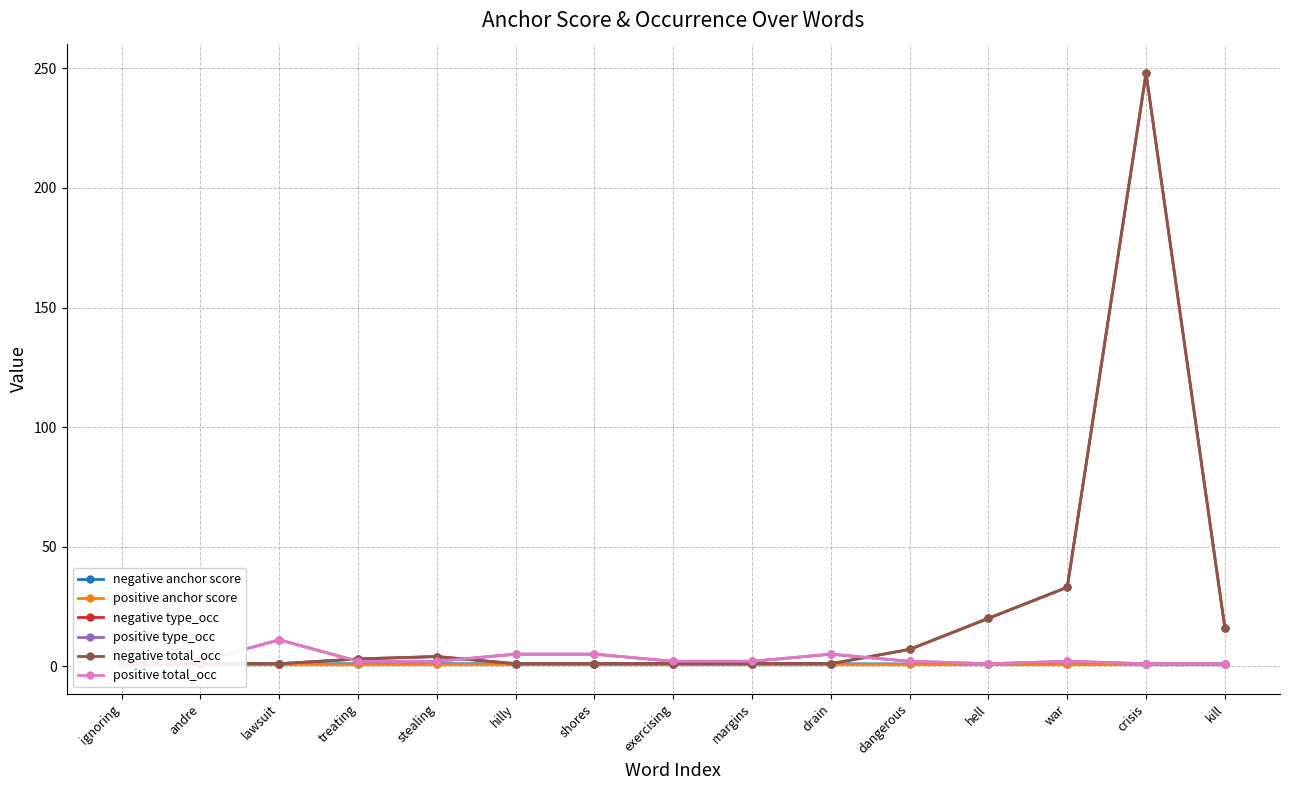

Reading right to left, extract all data points from this chart.

negative anchor score: 0.8	0.8	0.9	0.9	0.9	1.0	1.0	1.0	1.0	1.0	1.0	1.0	1.0	1.0	1.0
positive anchor score: 1.0	1.0	1.0	1.0	1.0	1.0	1.0	1.0	1.0	1.0	1.0	1.0	1.0	1.0	1.0
negative type_occ: 16.0	248.0	33.0	20.0	7.0	1.0	1.0	1.0	1.0	1.0	4.0	3.0	1.0	1.0	1.0
positive type_occ: 1.0	1.0	2.0	1.0	2.0	5.0	2.0	2.0	5.0	5.0	2.0	2.0	11.0	2.0	1.0
negative total_occ: 16.0	248.0	33.0	20.0	7.0	1.0	1.0	1.0	1.0	1.0	4.0	3.0	1.0	1.0	1.0
positive total_occ: 1.0	1.0	2.0	1.0	2.0	5.0	2.0	2.0	5.0	5.0	2.0	2.0	11.0	2.0	1.0